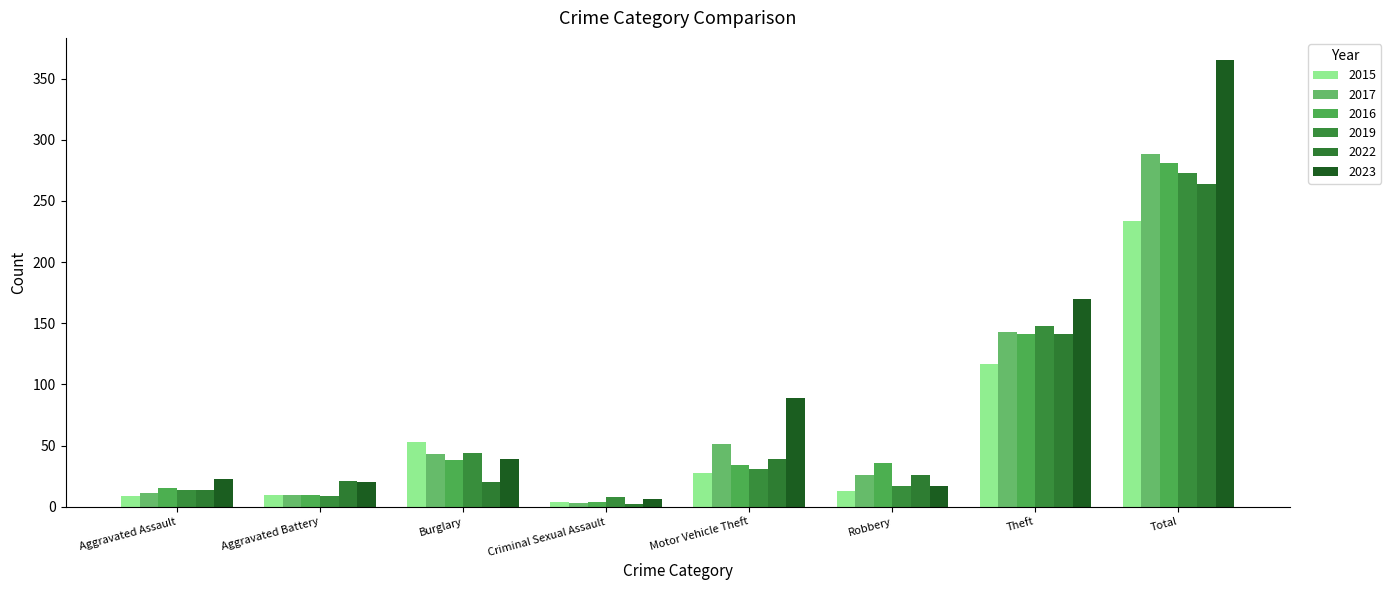

Reading right to left, extract all data points from this chart.

2015: 234	117	13	28	4	53	10	9
2017: 288	143	26	51	3	43	10	11
2016: 281	141	36	34	4	38	10	15
2019: 273	148	17	31	8	44	9	14
2022: 264	141	26	39	2	20	21	14
2023: 365	170	17	89	6	39	20	23